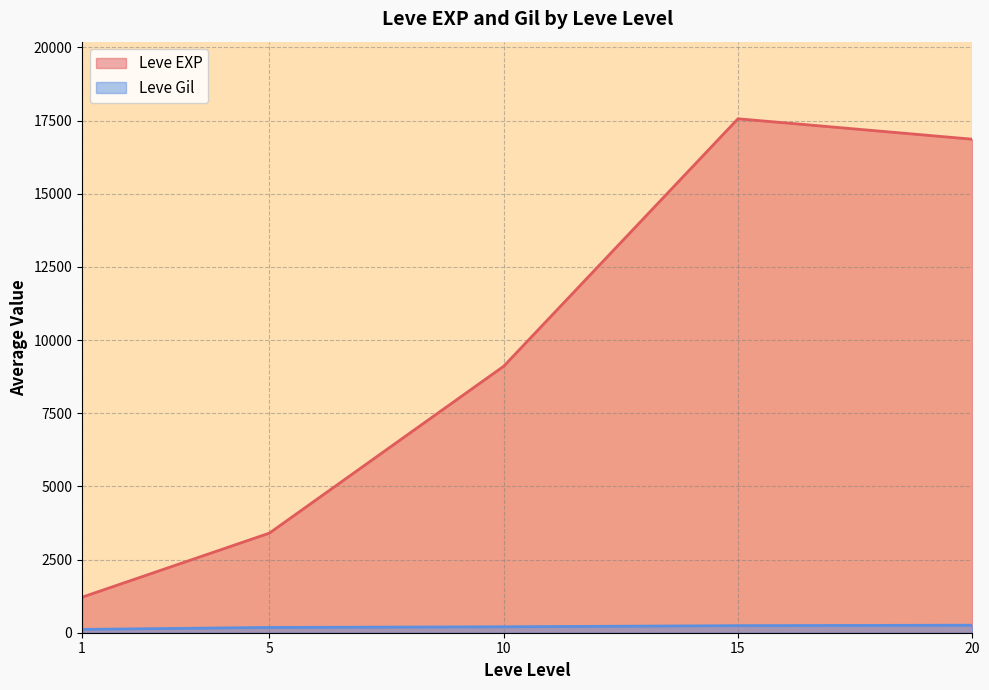

What is the difference between the second highest and second lowest values in the Leve EXP series?

13460.0